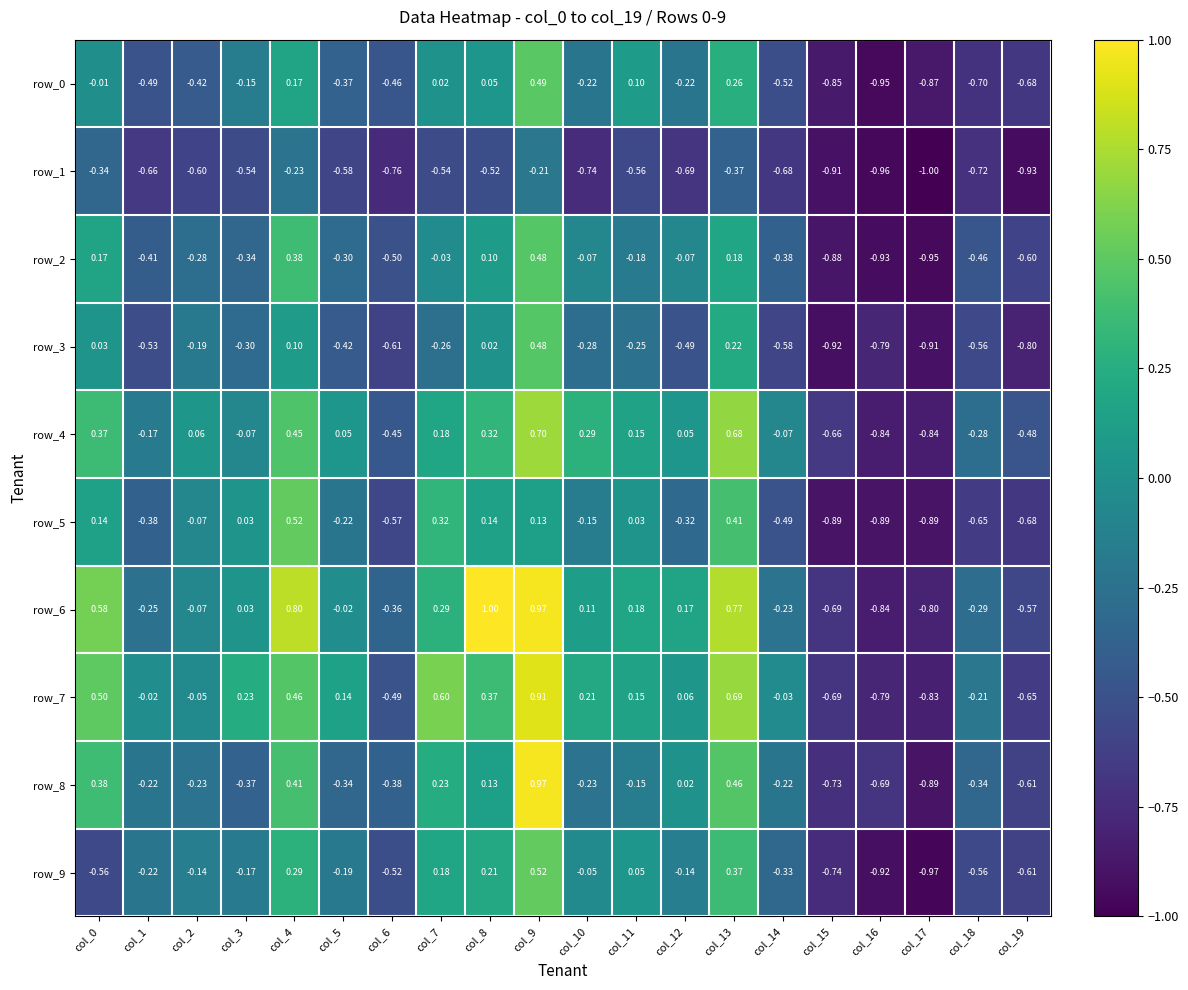

Is the value of row_3 at col_12 greater than the value of row_7 at col_2?

No